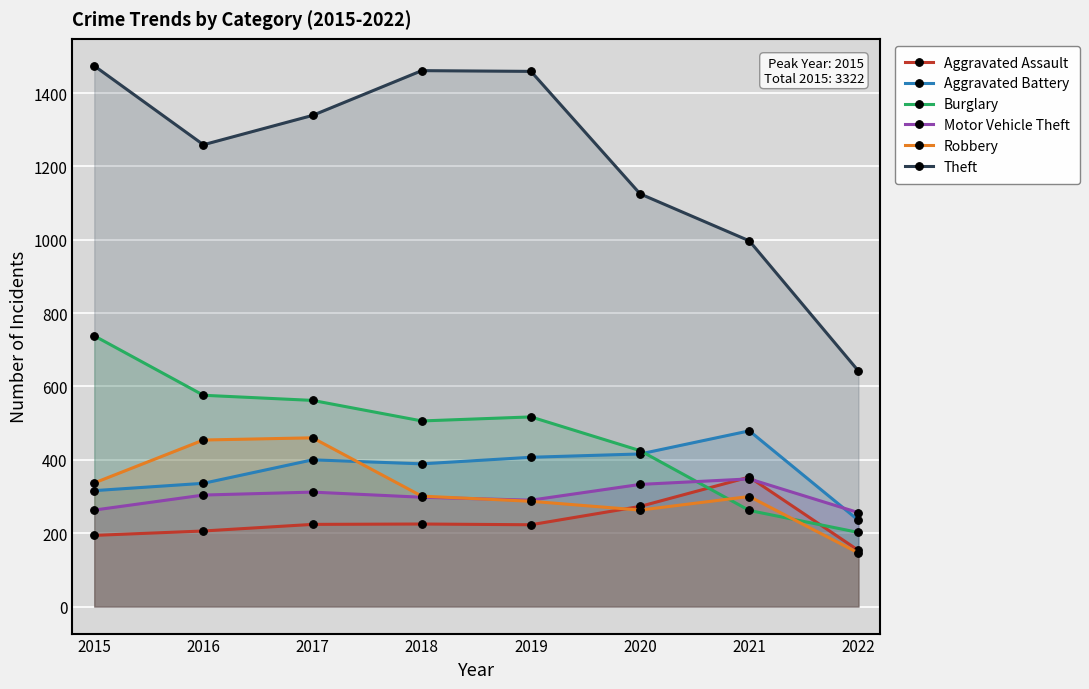

What is the value of the Theft point at the 7th from the left?

997